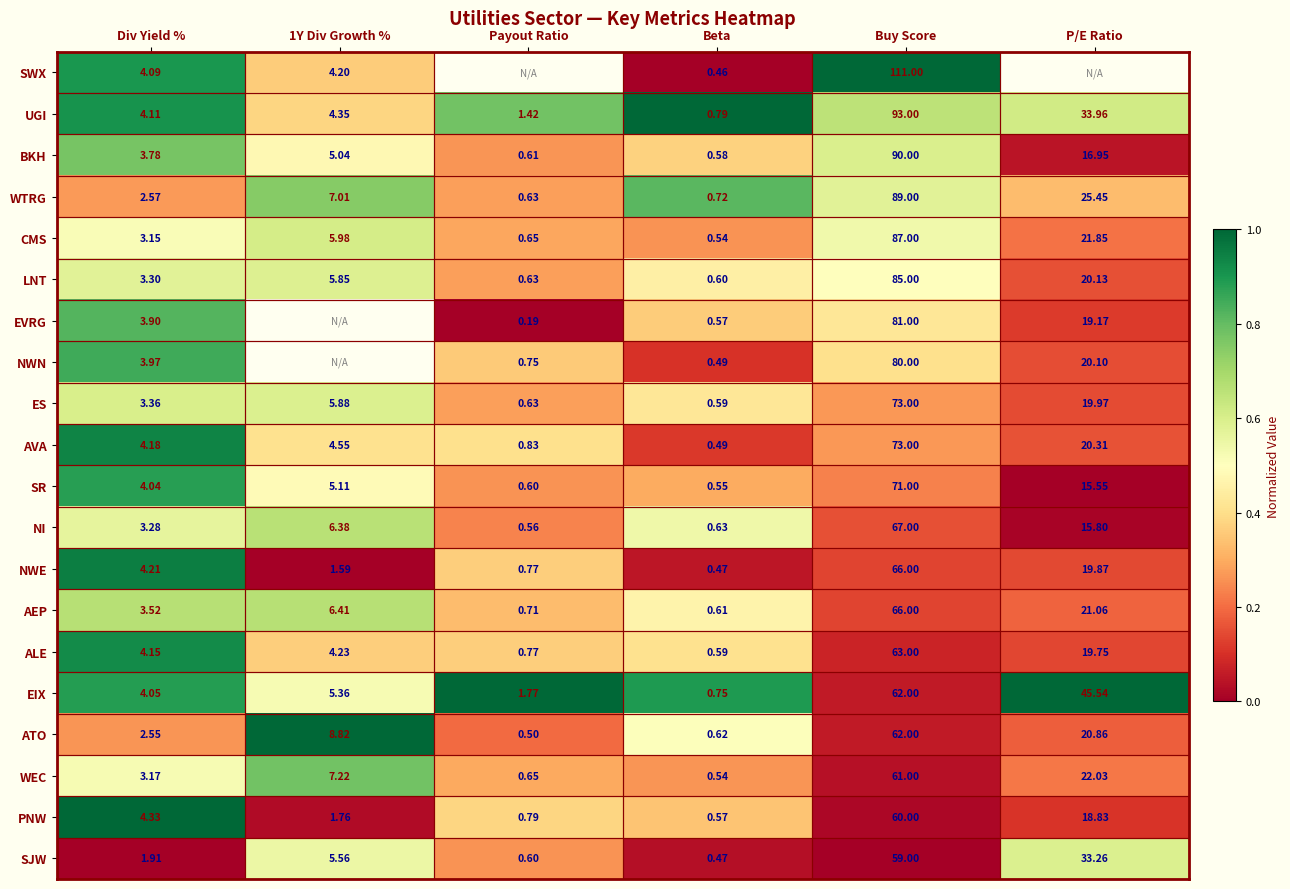

Is the value of SWX at Buy Score greater than the value of NWN at P/E Ratio?

Yes